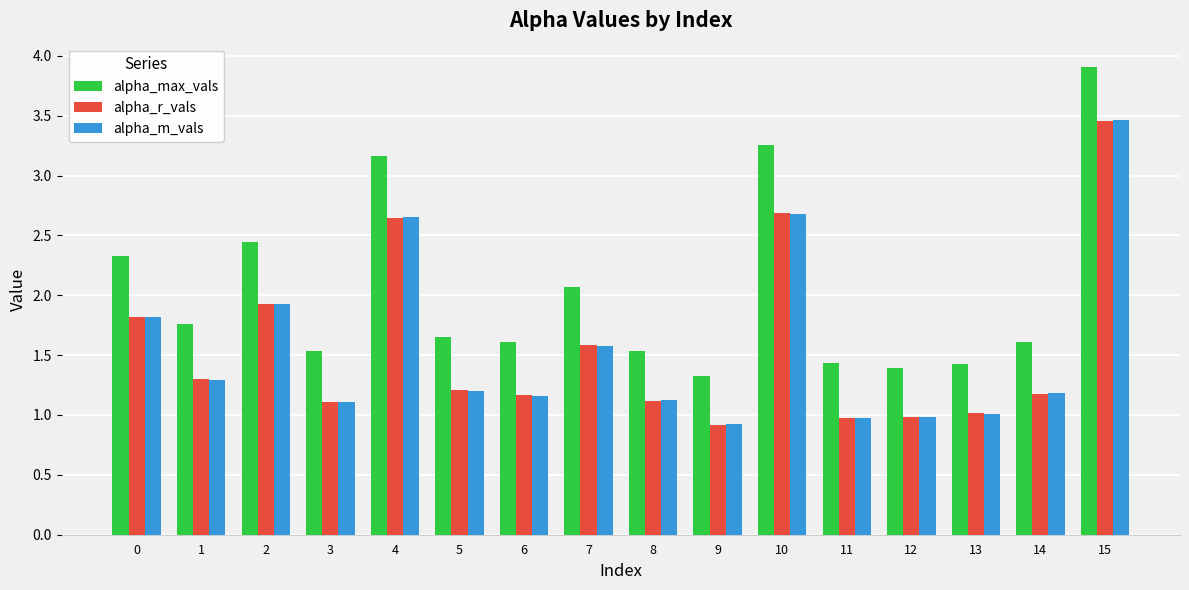

Is it true that alpha_m_vals equals 4.5 at 15?

False